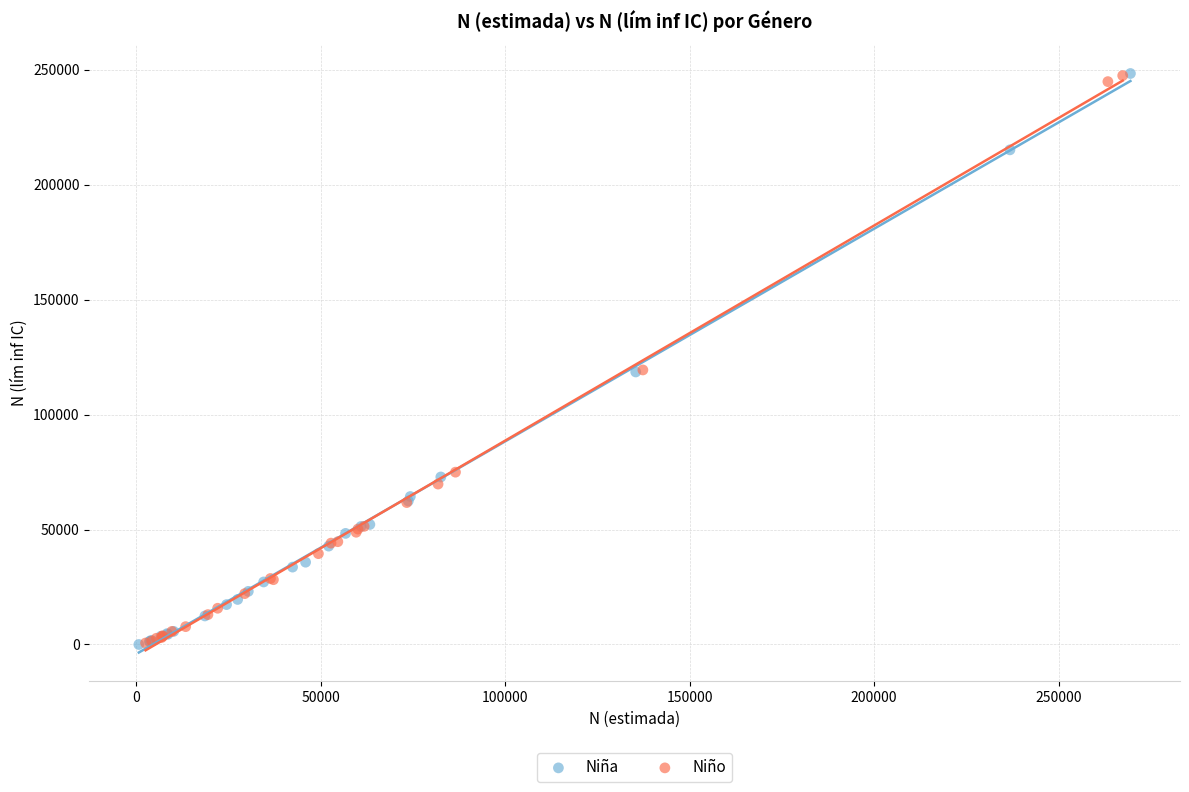

What are all the series names shown in the legend?

Niña, Niño